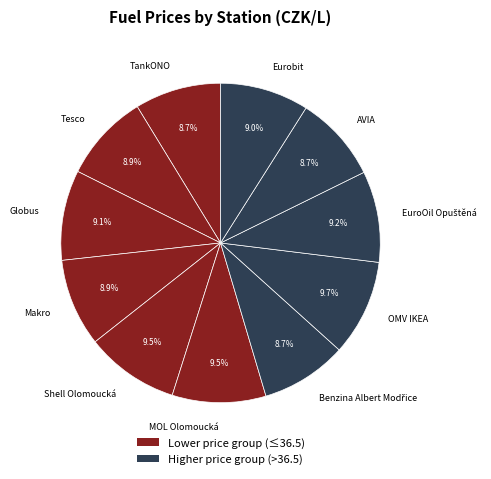

Is there a majority slice in this chart?

No